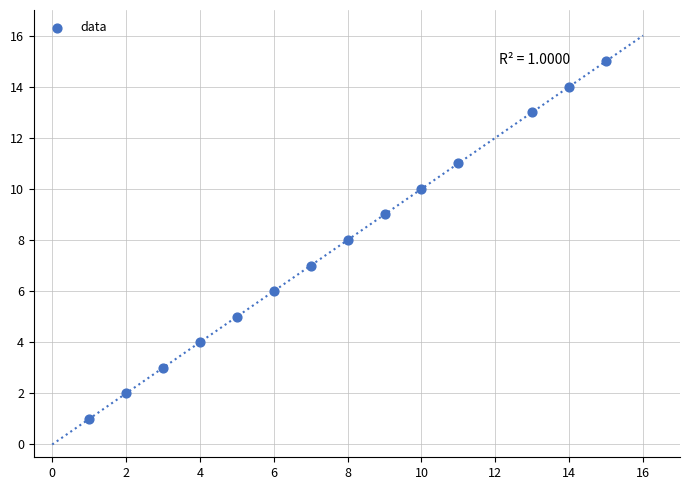

List the coordinates of all points as (X, Y) pairs, reading left to right.

(1, 1)  (2, 2)  (3, 3)  (4, 4)  (5, 5)  (6, 6)  (7, 7)  (8, 8)  (9, 9)  (10, 10)  (11, 11)  (13, 13)  (14, 14)  (15, 15)